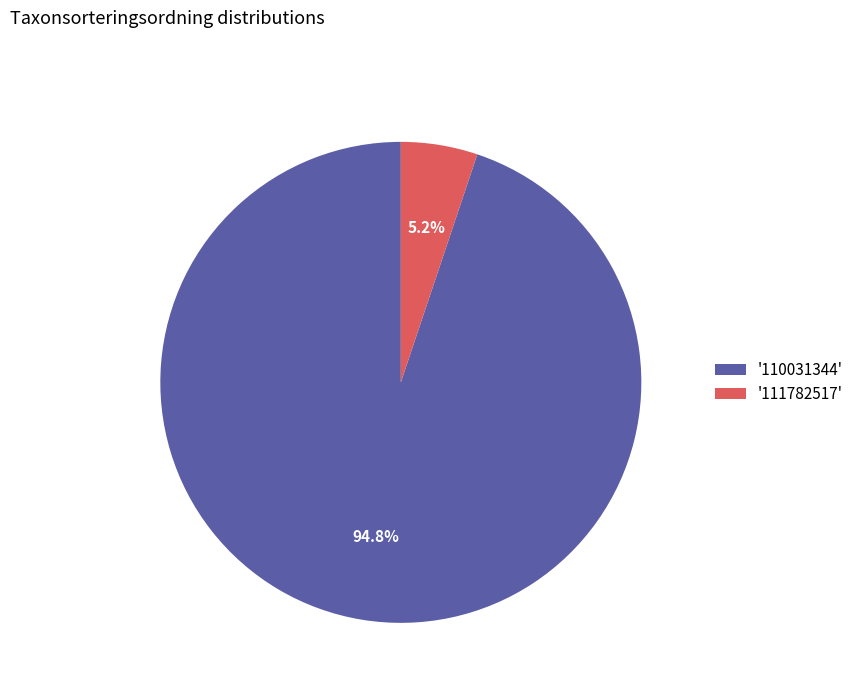

What is the smallest slice in the pie chart?

'111782517'